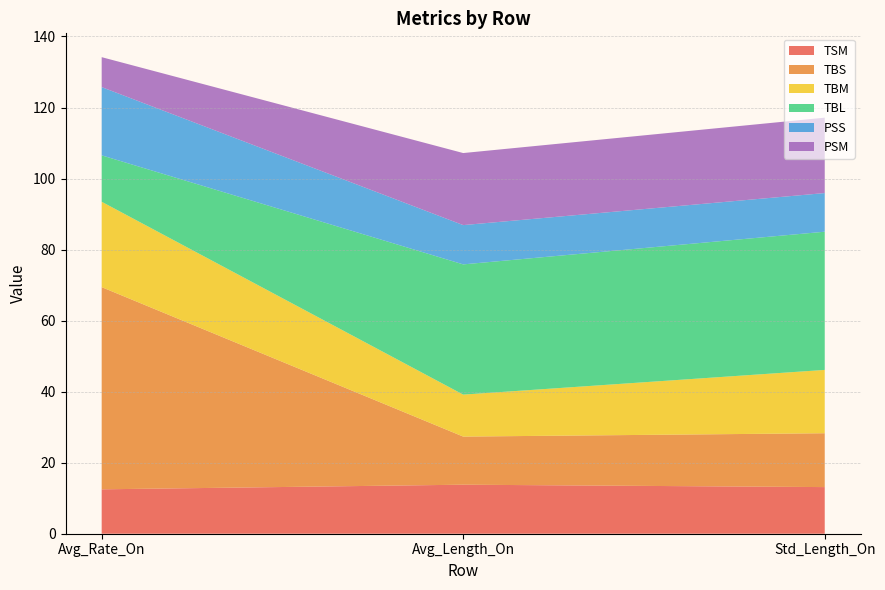

Reading left to right, extract all data points from this chart.

TSM: 12.5	13.8	13.1
TBS: 56.9	13.5	15.2
TBM: 24.0	11.8	17.8
TBL: 13.1	36.7	38.9
PSS: 19.2	11.1	10.9
PSM: 8.4	20.3	21.2